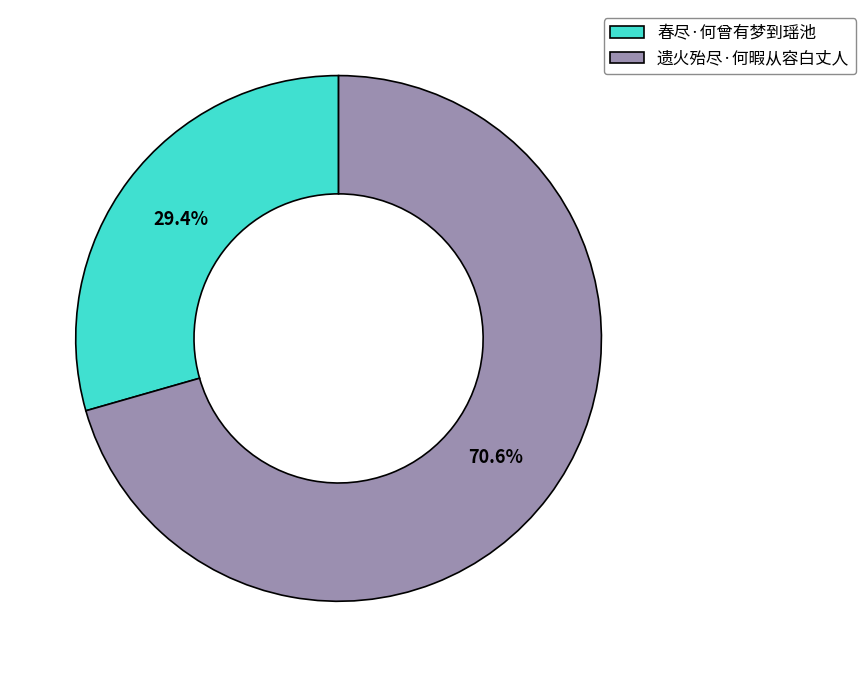

Combined, what portion of the pie is 春尽·何曾有梦到瑶池 and 遗火殆尽·何暇从容白丈人?

100.0%